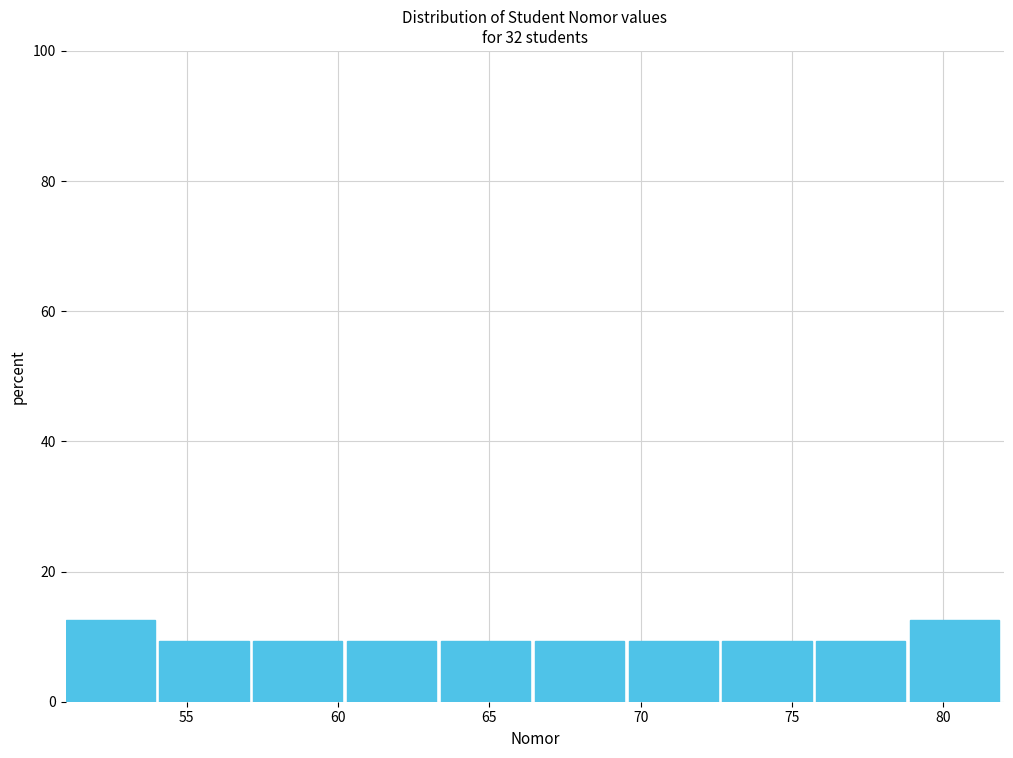

Reading left to right, list every bar in this chart as the range it spans on the x-axis followed by its height. Neither the bar edges nor the heights are printed on the chart, so give them approximately, as read against the axes.

51.0 to 54.1: 12
54.1 to 57.2: 10
57.2 to 60.3: 10
60.3 to 63.4: 10
63.4 to 66.5: 10
66.5 to 69.6: 10
69.6 to 72.7: 10
72.7 to 75.8: 10
75.8 to 78.9: 10
78.9 to 82.0: 12